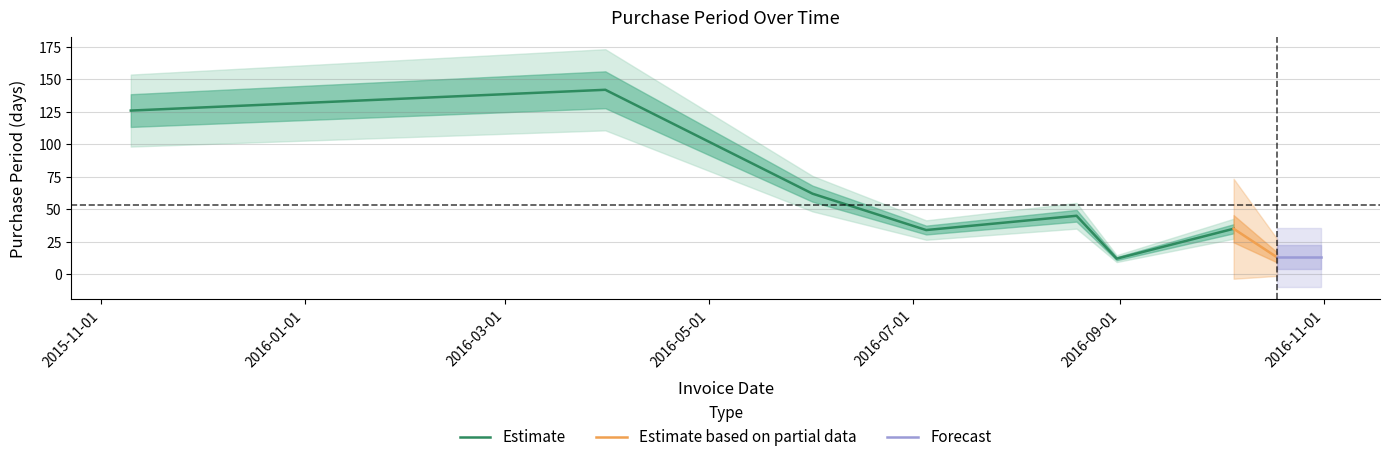

Which label corresponds to the smallest value in the chart?

2016-08-31